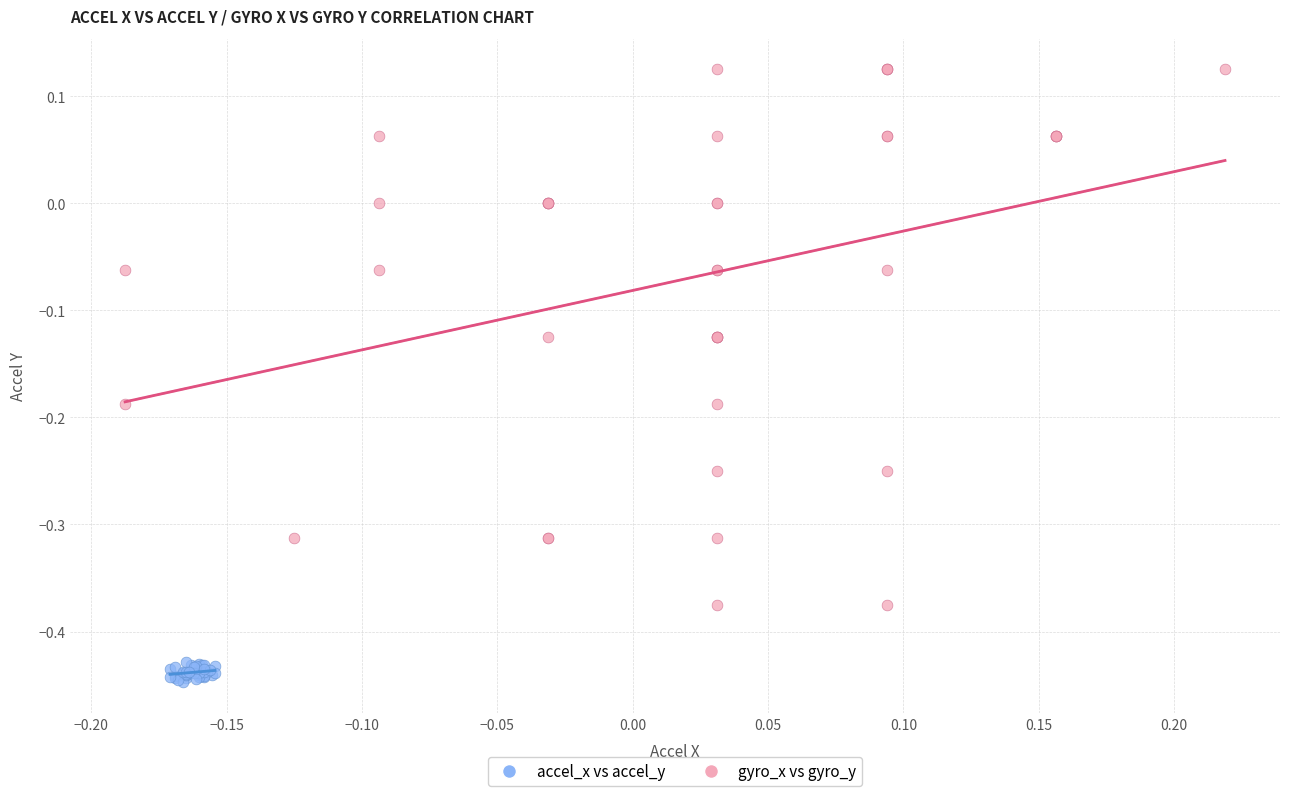

Which series reaches the minimum Y coordinate?

accel_x vs accel_y